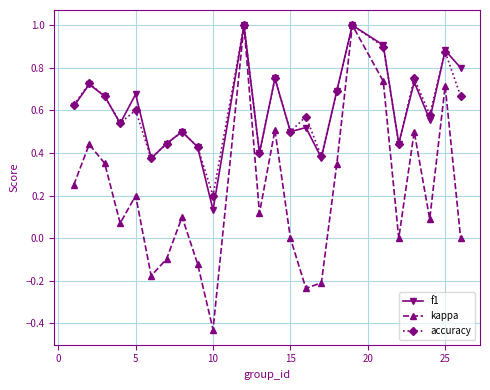

How many lines are shown in the chart?

3